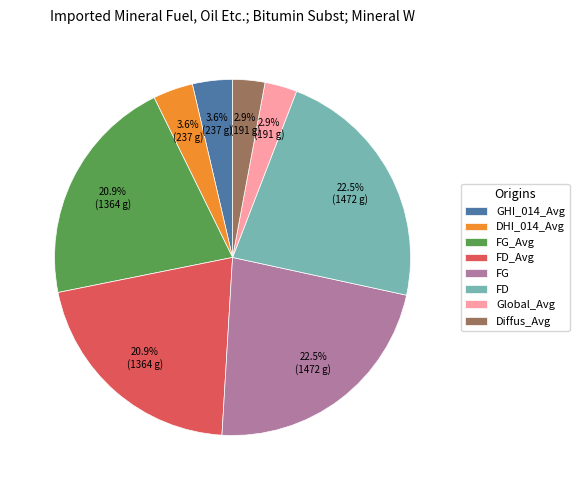

To the nearest percent, what portion does FD_Avg represent?

21%